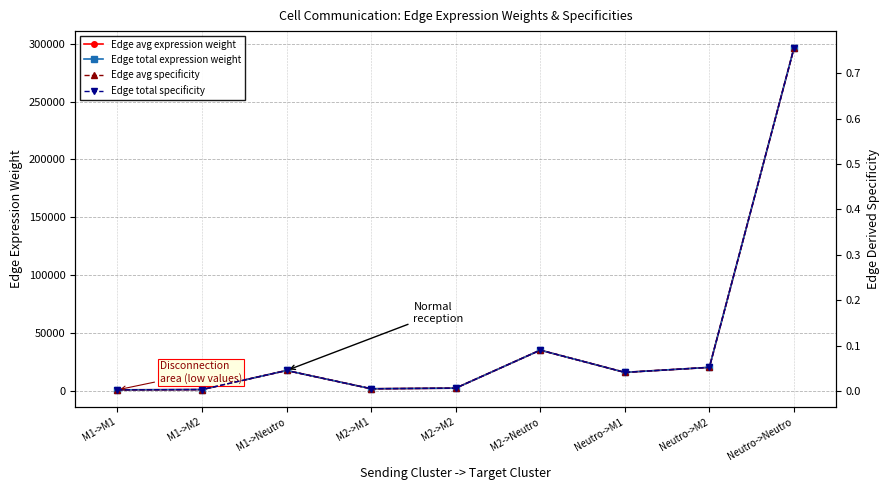

In Edge avg specificity, how many points are higher than both neighbors (excluding endpoints)?

2